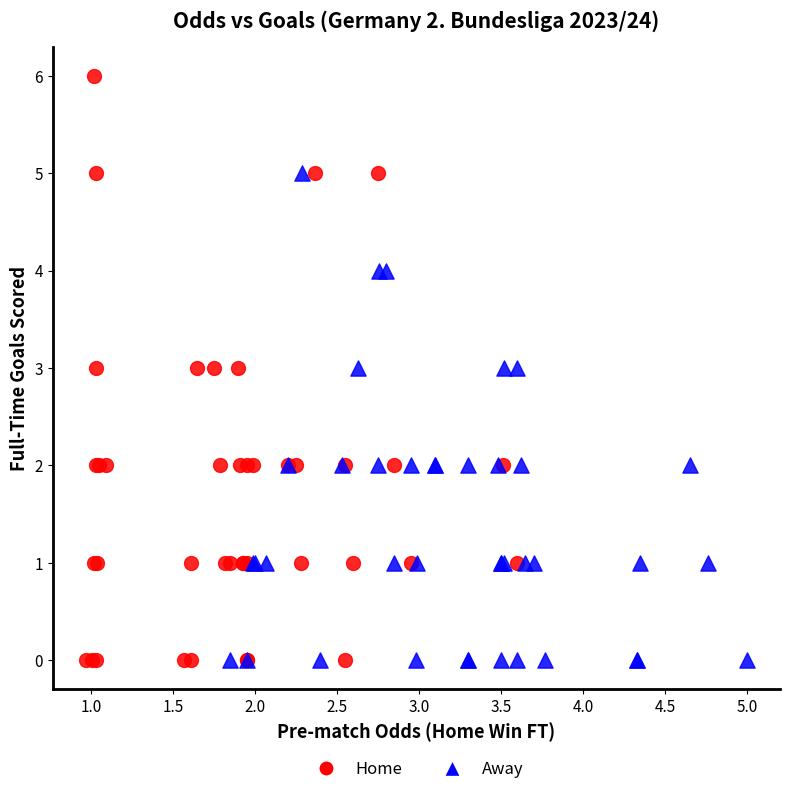

What are all the series names shown in the legend?

Home, Away